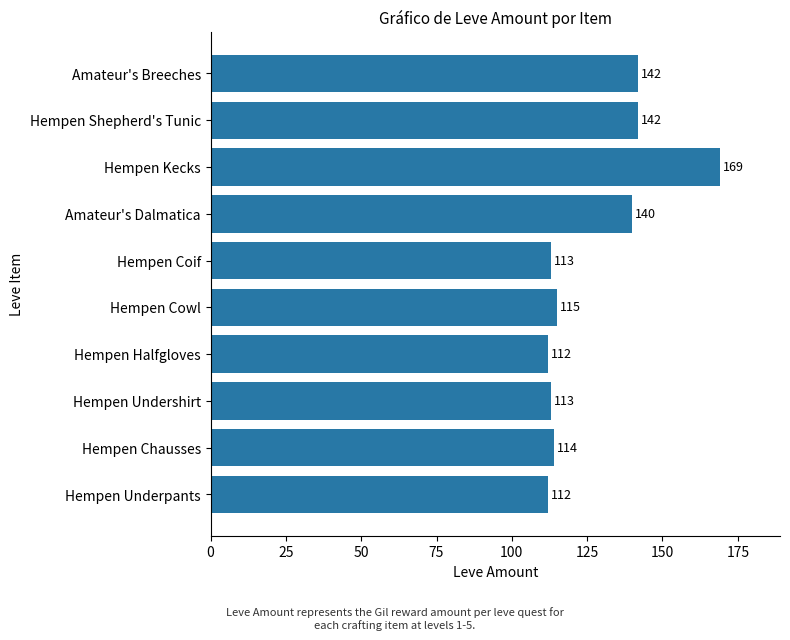

At which label is the value closest to 140?

Amateur's Dalmatica